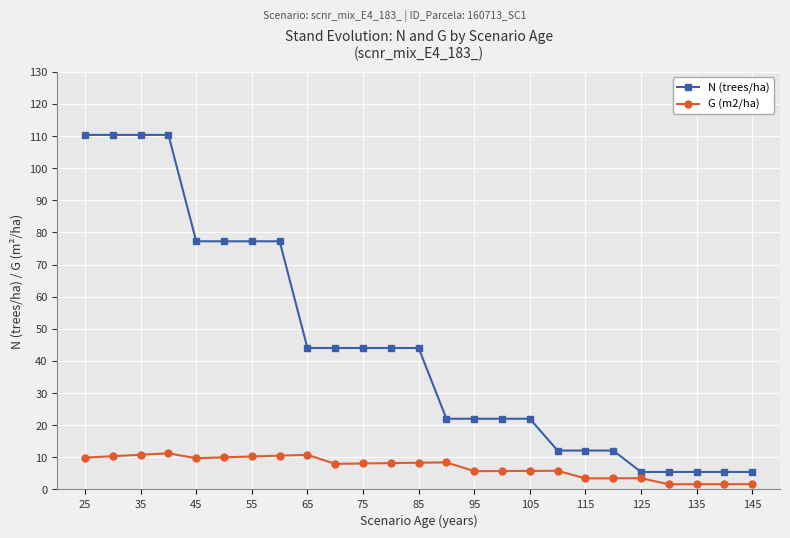

What is the difference between the maximum and minimum values in the G (m2/ha) series?

9.6